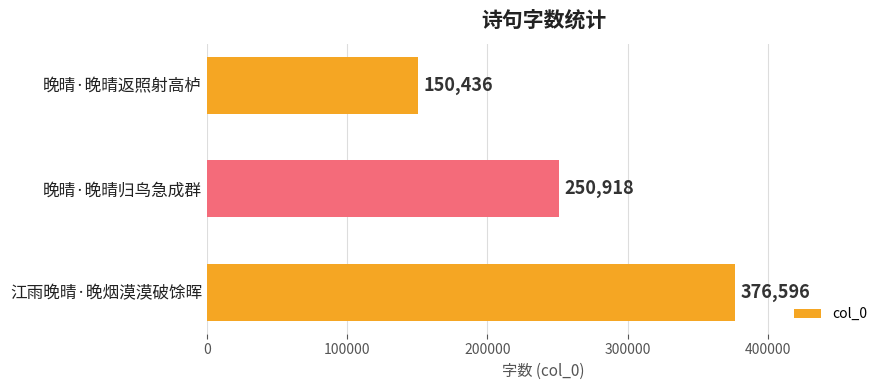

Is it true that the value at 江雨晚晴·晚烟漠漠破馀晖 is 376596?

True